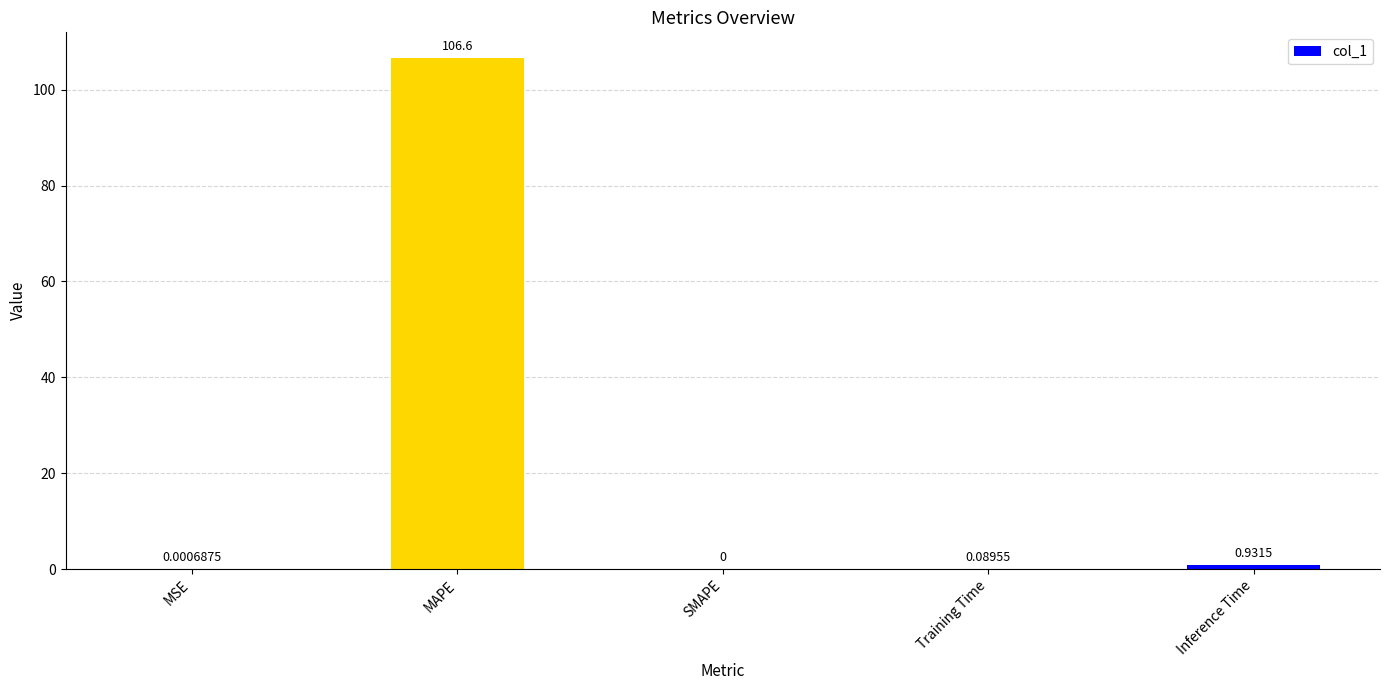

Are the bars horizontal?

No